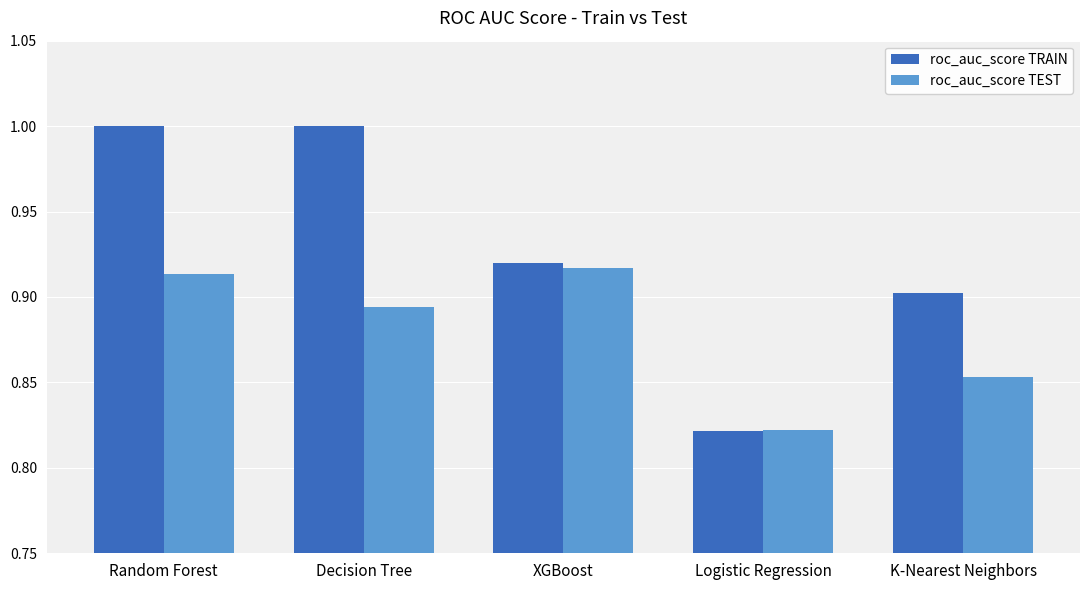

What is the difference between the second highest and minimum values in the roc_auc_score TRAIN series?

0.2